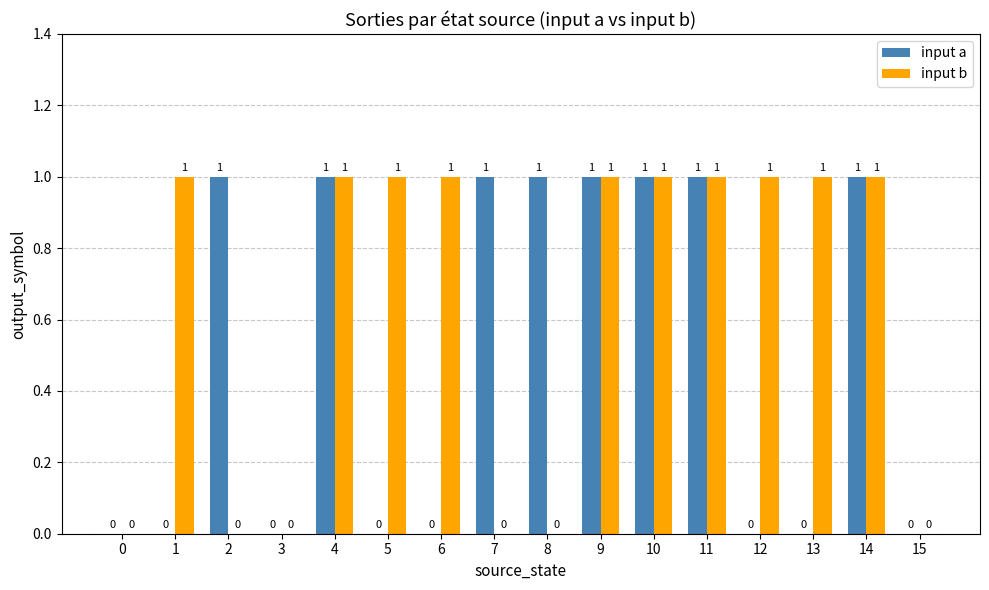

The input a series shows 1 at 12. True or false?

False